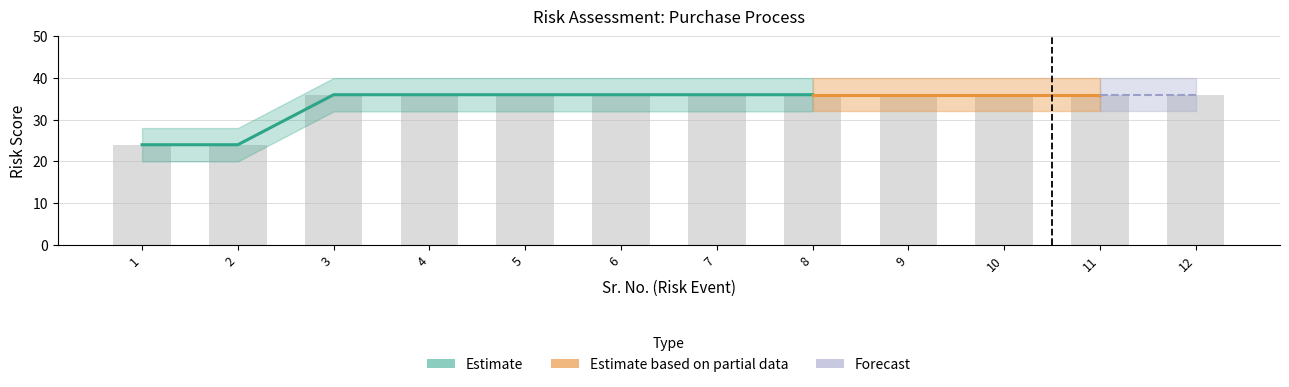

The Probability_Occurrence series shows 5 at 6. True or false?

False